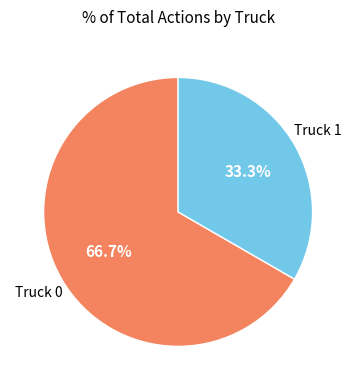

What is the majority slice?

Truck 0